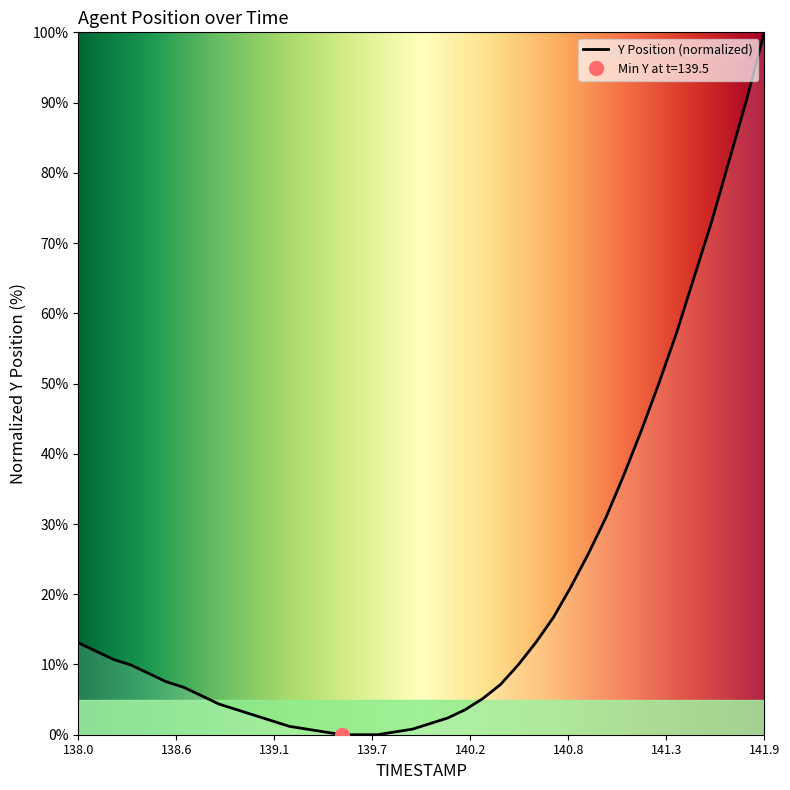

At which category does the chart reach its minimum across all series?

139.5